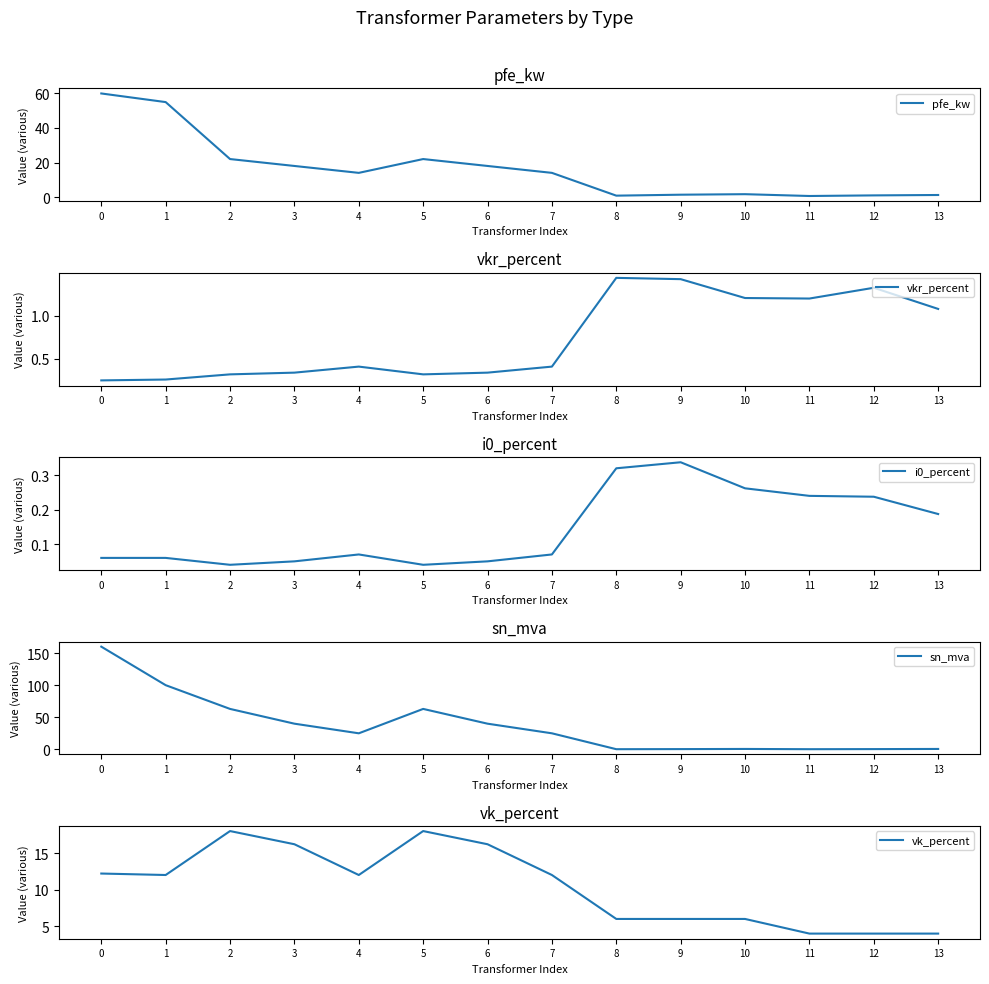

How many interior local peaks does the sn_mva series have?

2